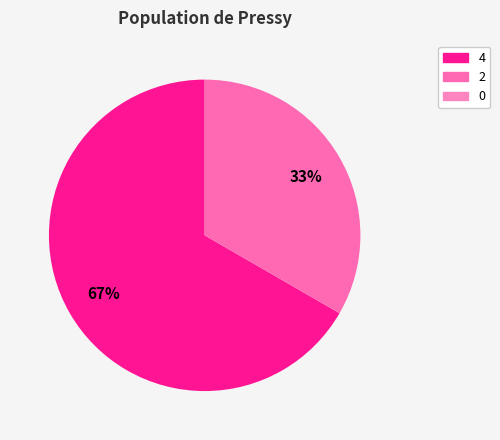

To the nearest percent, what is the difference between the largest and smallest slice percentages?

67%